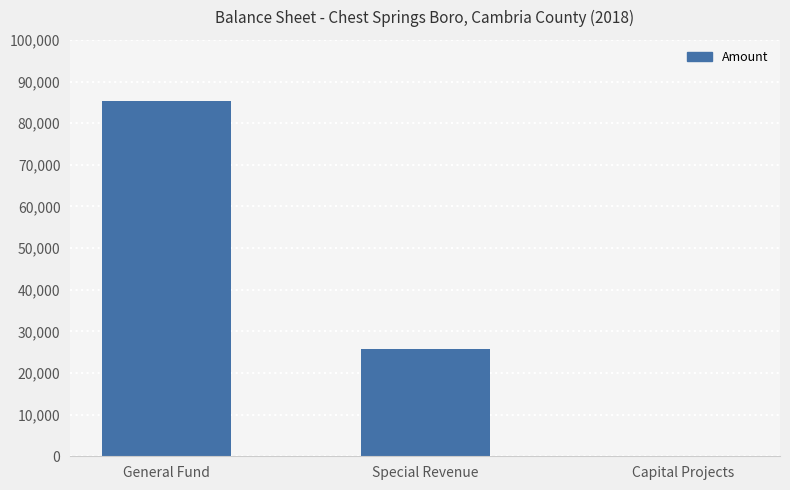

True or false: the data shows 0 at Capital Projects.

True